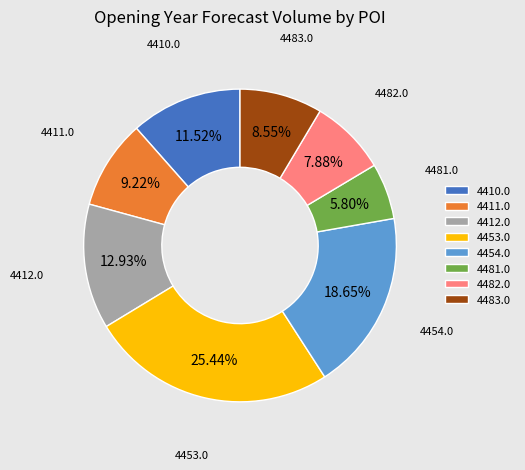

Rank the categories by value from lowest to highest.

4481.0, 4482.0, 4483.0, 4411.0, 4410.0, 4412.0, 4454.0, 4453.0